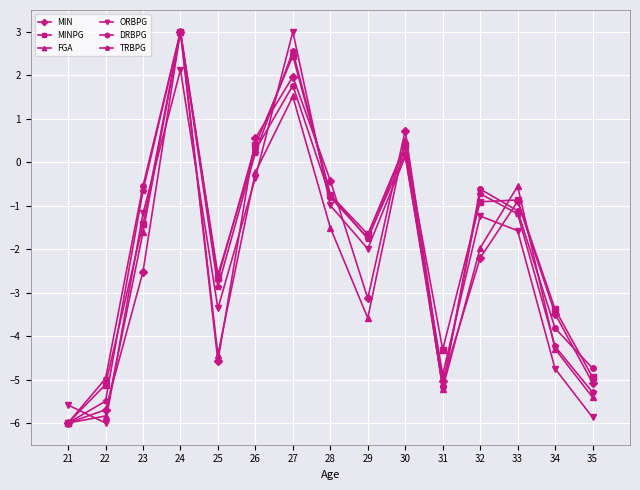

The value of ORBPG at 30 is 0.1. True or false?

True